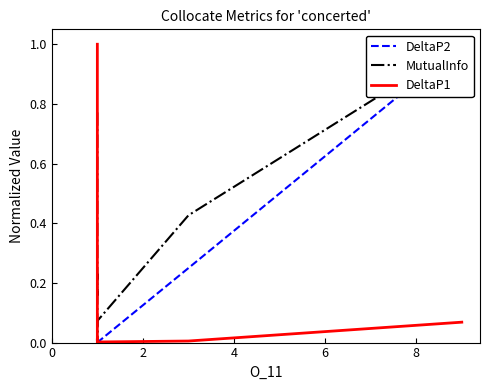

List the series in order of their peak value, lowest first.

DeltaP2, MutualInfo, DeltaP1